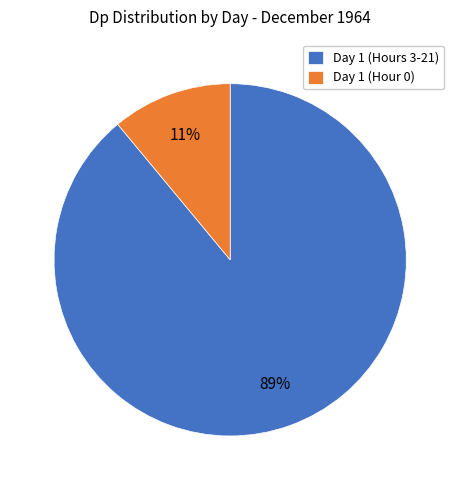

Between Day 1 (Hours 3-21) and Day 1 (Hour 0), which is larger?

Day 1 (Hours 3-21)